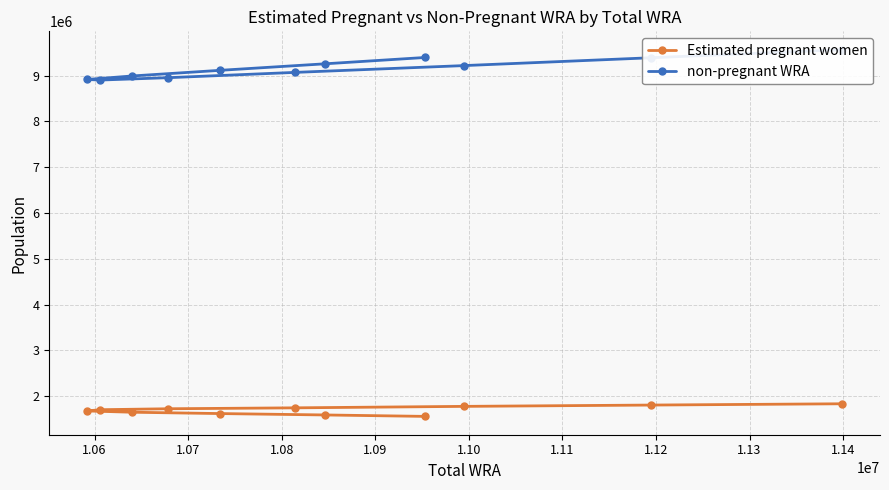

How many values in the Estimated pregnant women series are below 1704195?

5